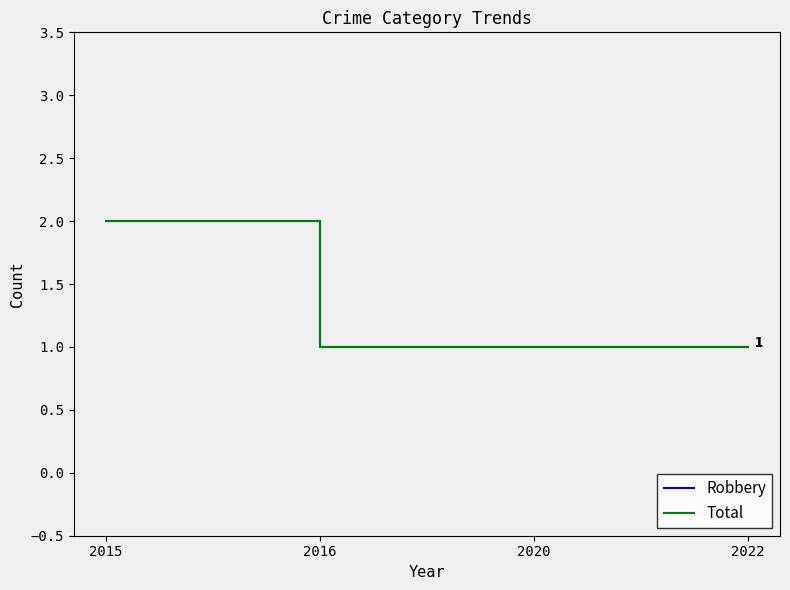

What is the value of the Robbery point at the 1st from the left?

2